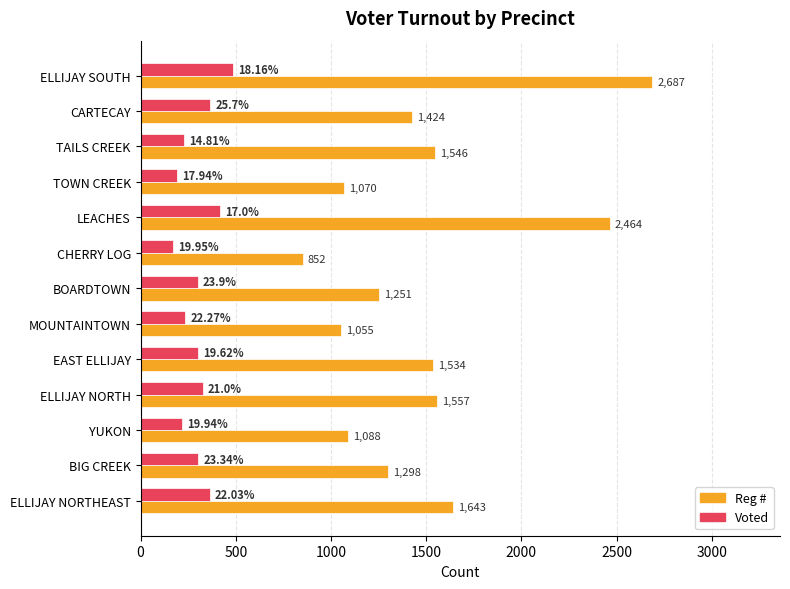

What is the highest value of the Voted series?

488